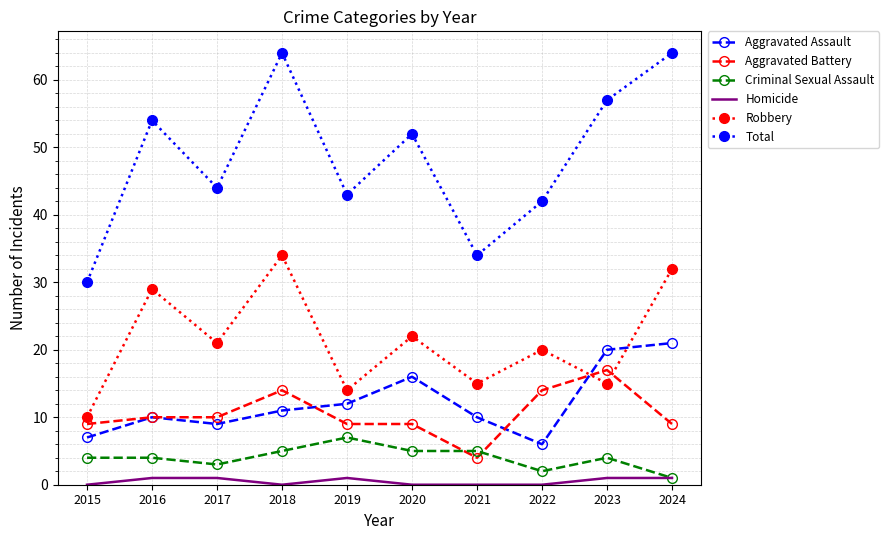

What is the minimum value for Criminal Sexual Assault?

1